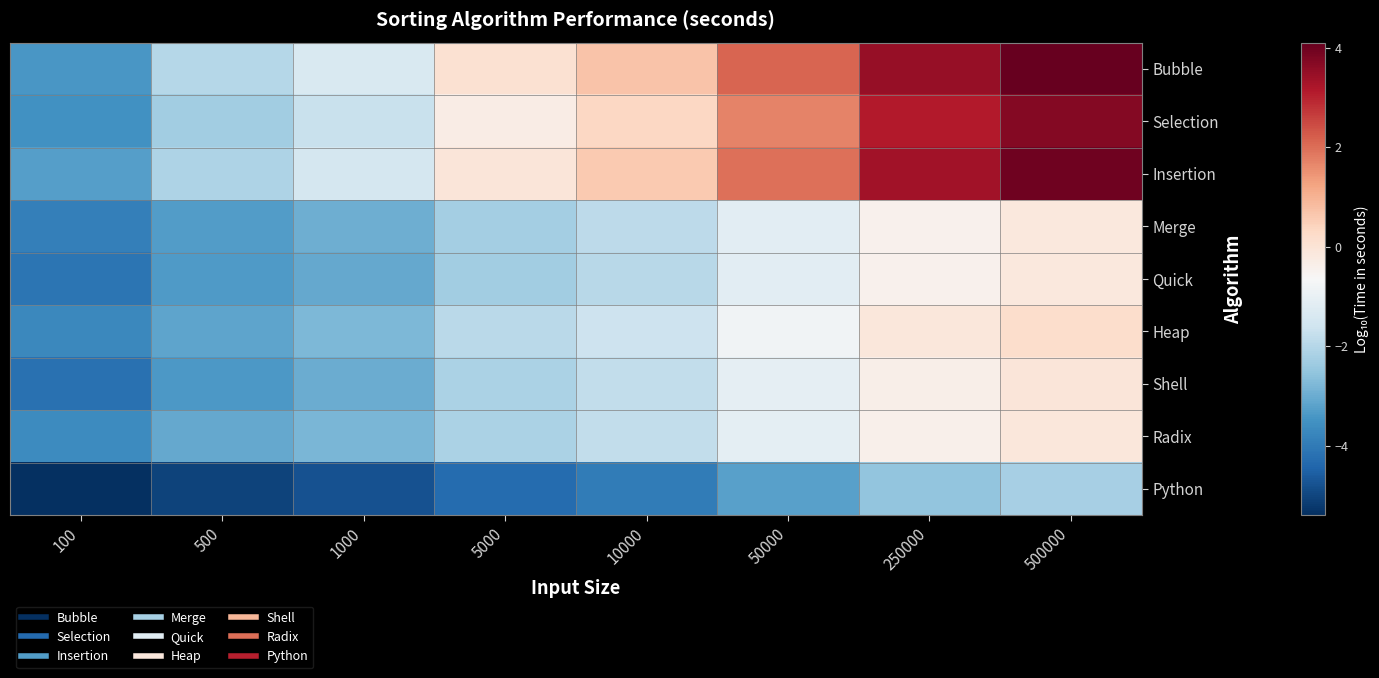

Which series has the largest total across all categories?

Bubble